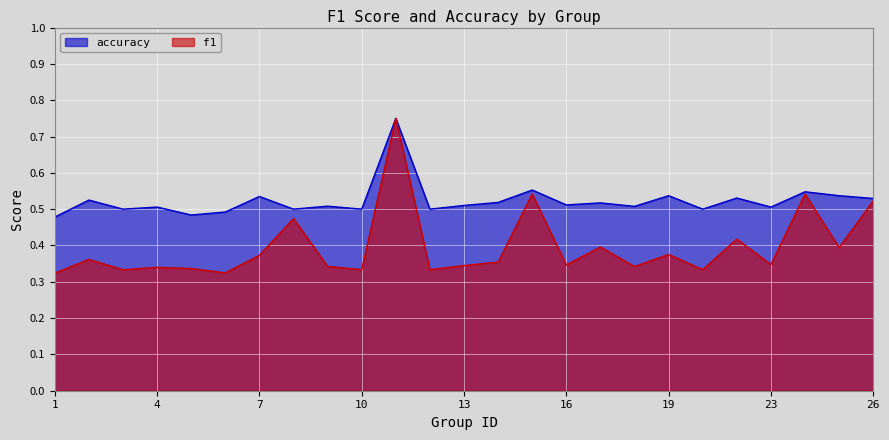

Does the chart display data point markers on the line(s)?

No